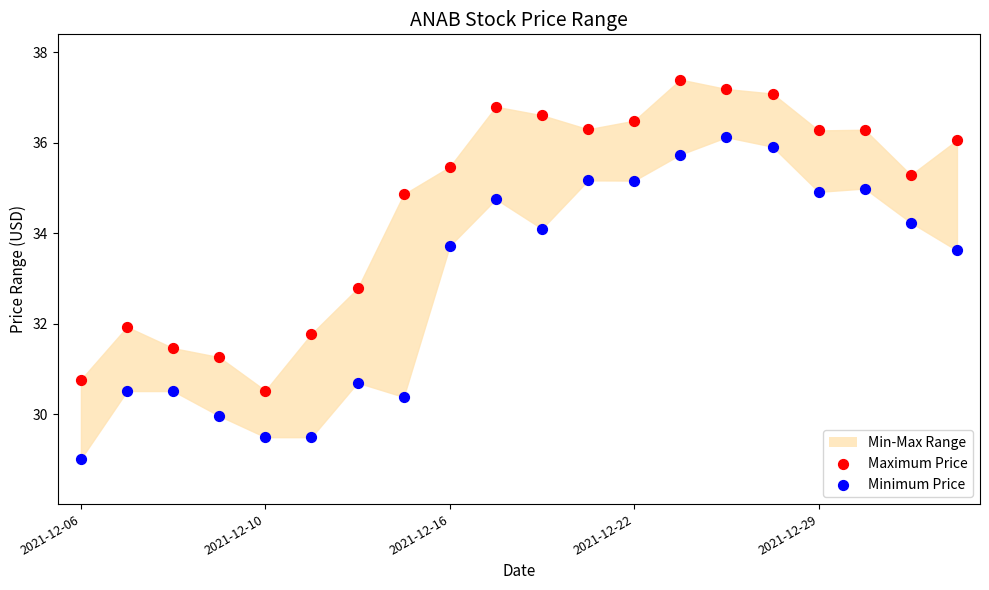

Which series reaches the minimum Y coordinate?

Minimum Price